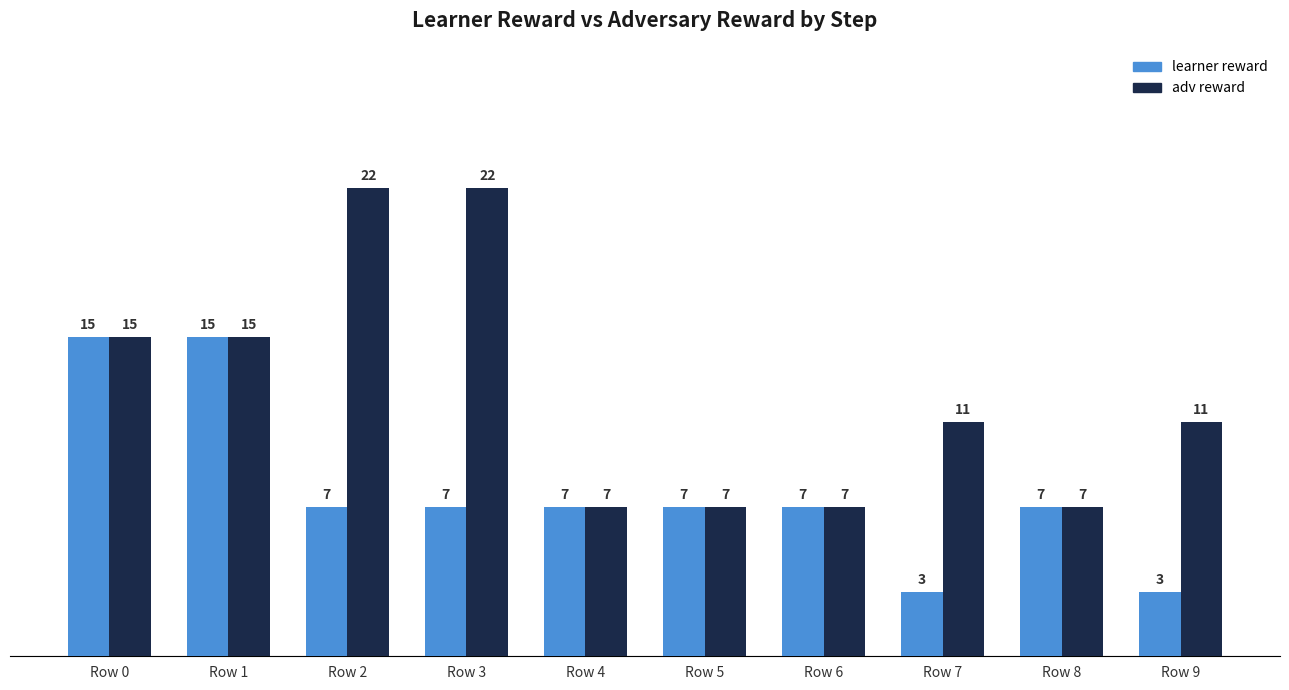

What are all the series names shown in the legend?

learner reward, adv reward